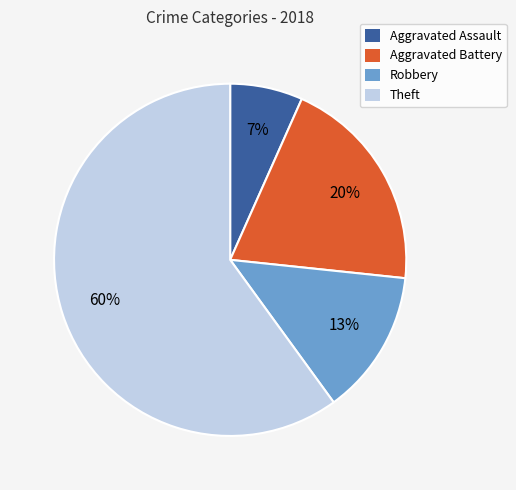

How many segments does this pie chart have?

4